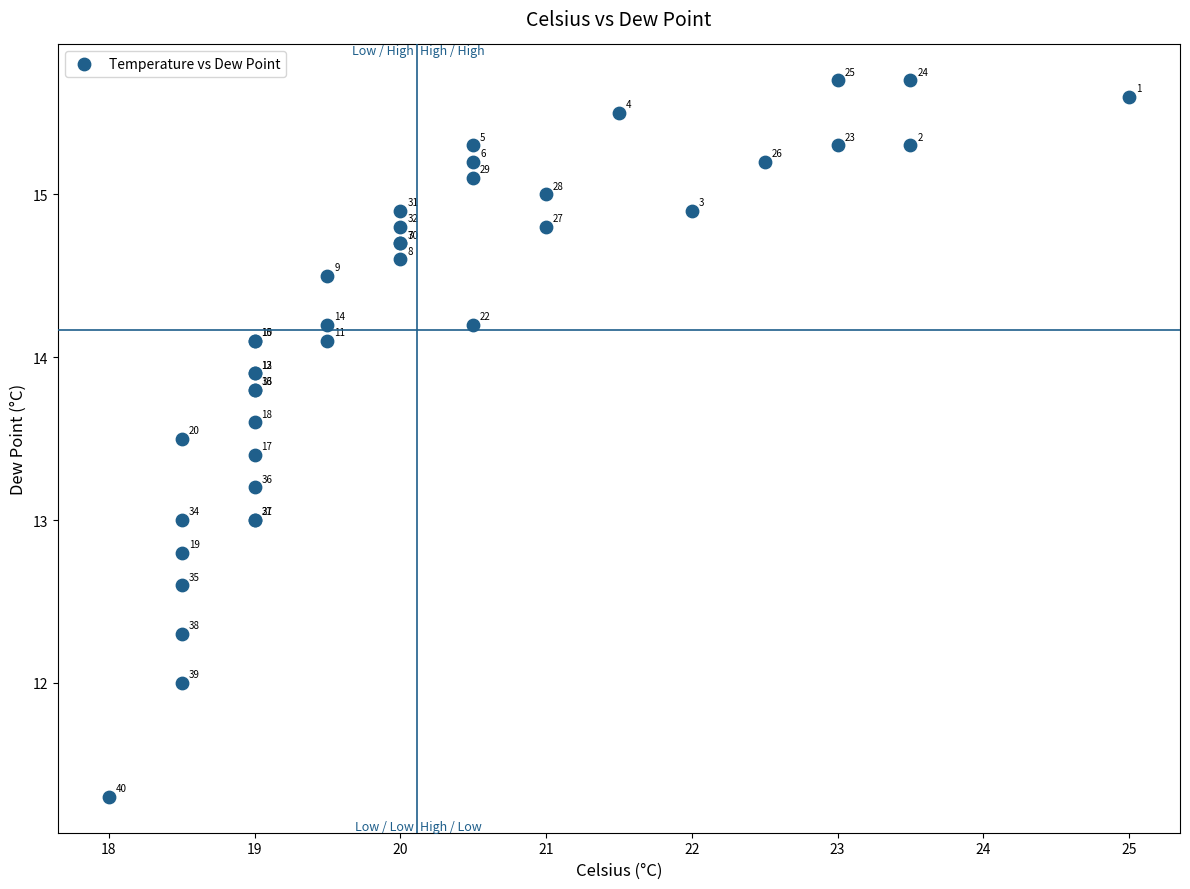

What Y value in the scatter plot is closest to 13?

13.0